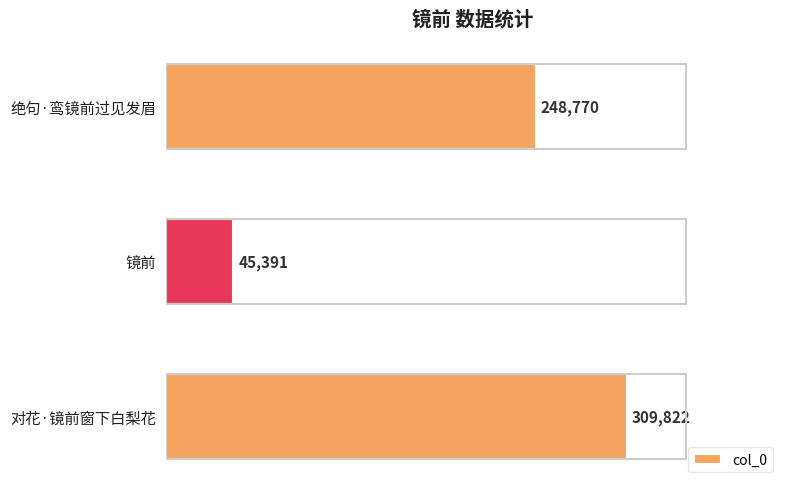

Between 绝句·鸾镜前过见发眉 and 对花·镜前窗下白梨花, which is larger?

对花·镜前窗下白梨花